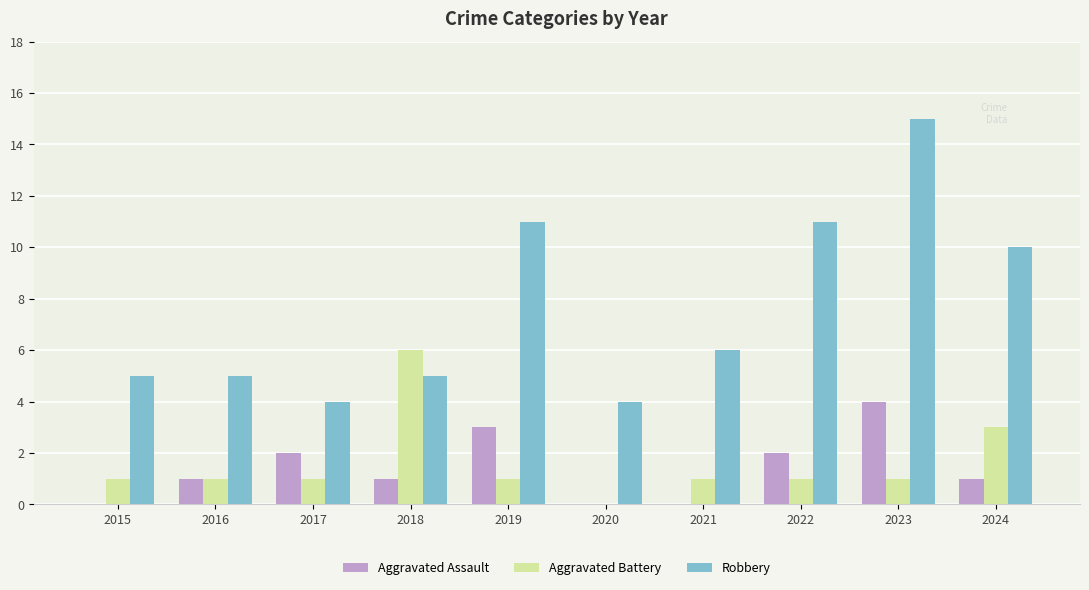

The Aggravated Assault series shows 3 at 2017. True or false?

False